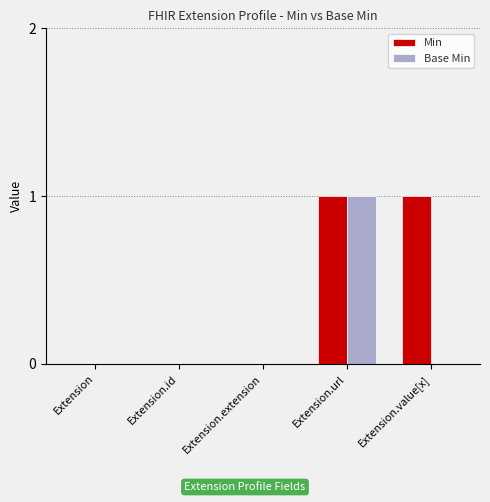

How many groups of bars are there?

5